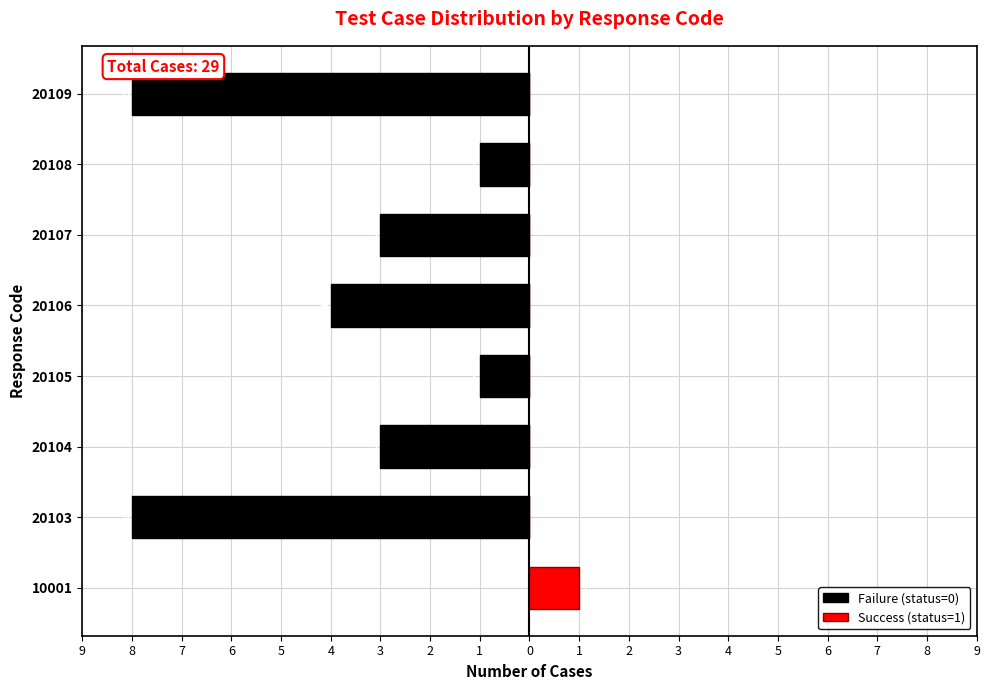

Are the bars horizontal?

Yes